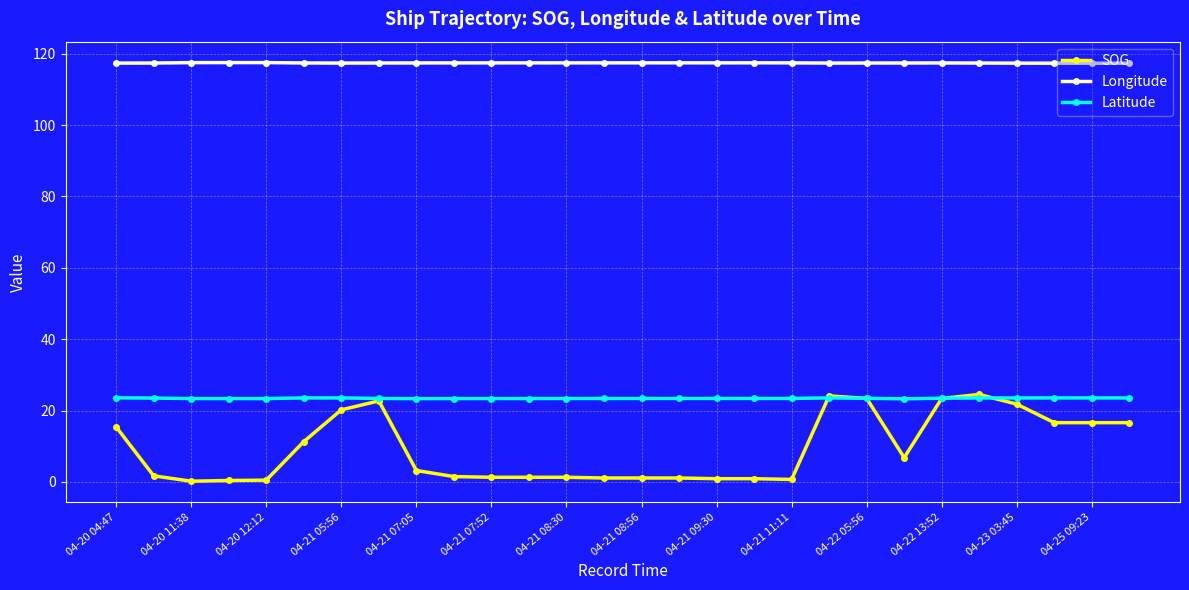

What is the value of the Longitude point at the 1st from the left?

117.4